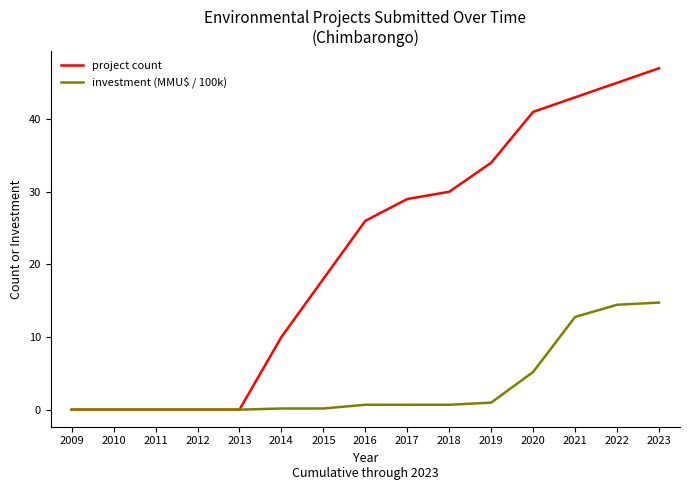

Which series changed the most between 2012 and 2014?

project count